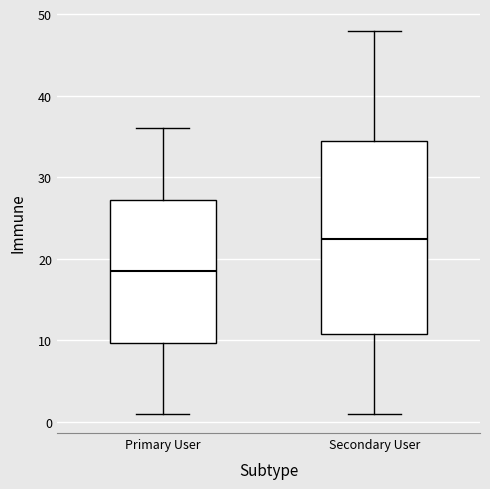

Which box has the lowest median line?

Primary User